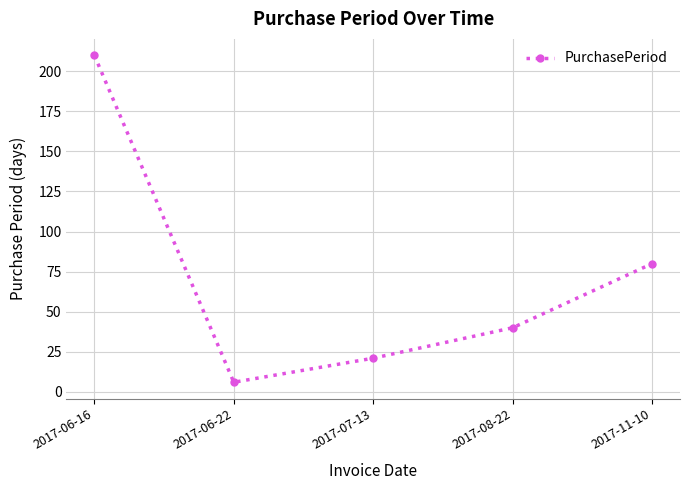

What is the average value?

71